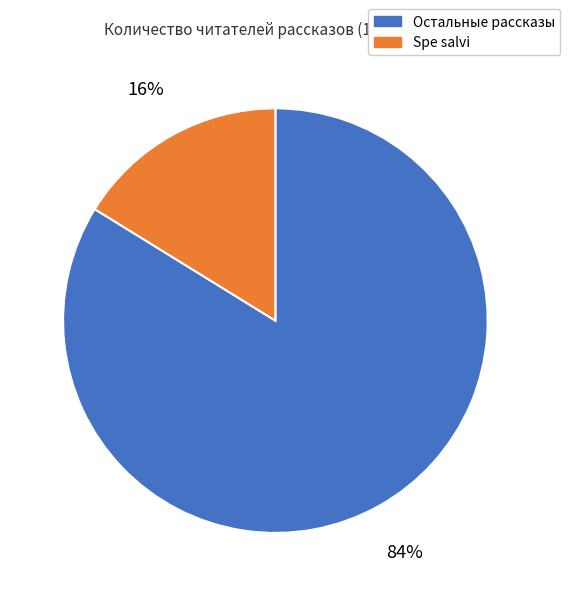

Does any single category account for the majority?

Yes